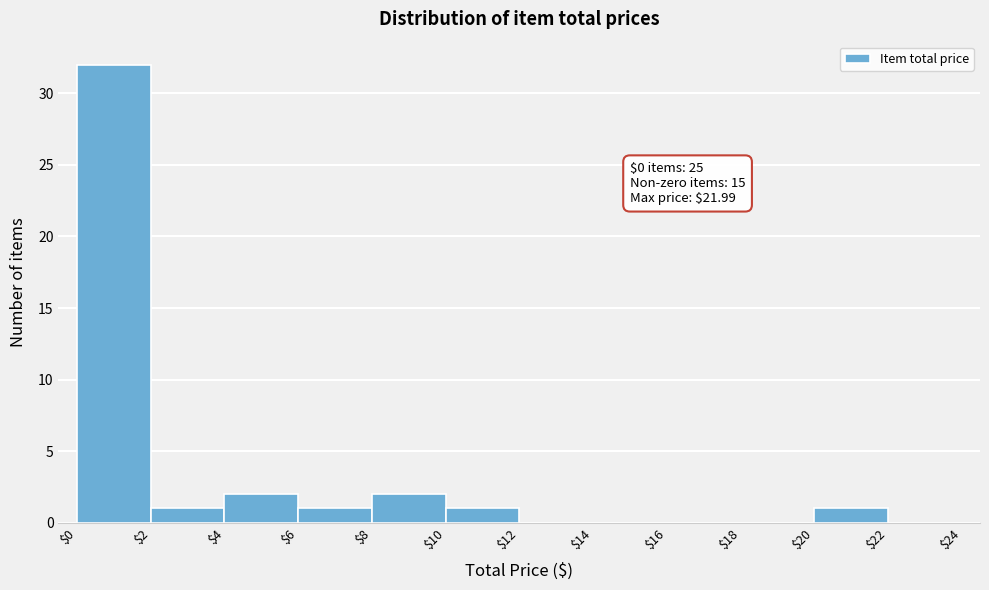

Which range on the x-axis has the tallest bar?

$0 to $2